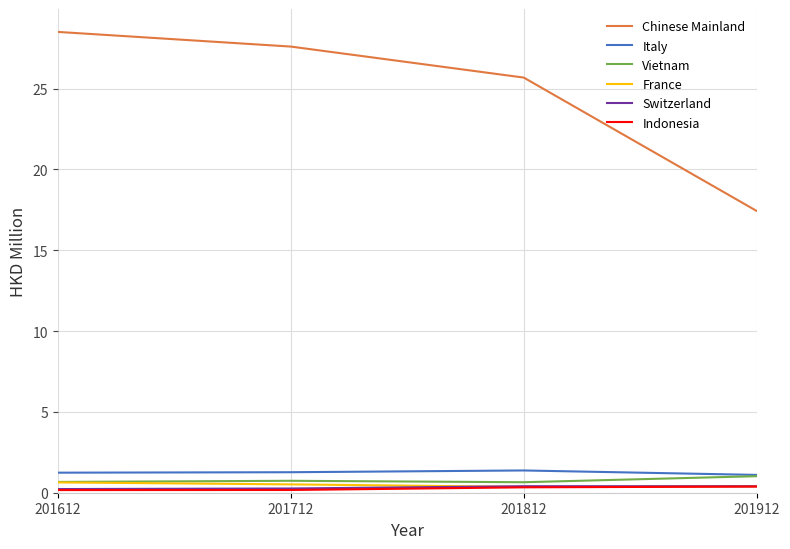

How many values in the Chinese Mainland series are below 27?

2